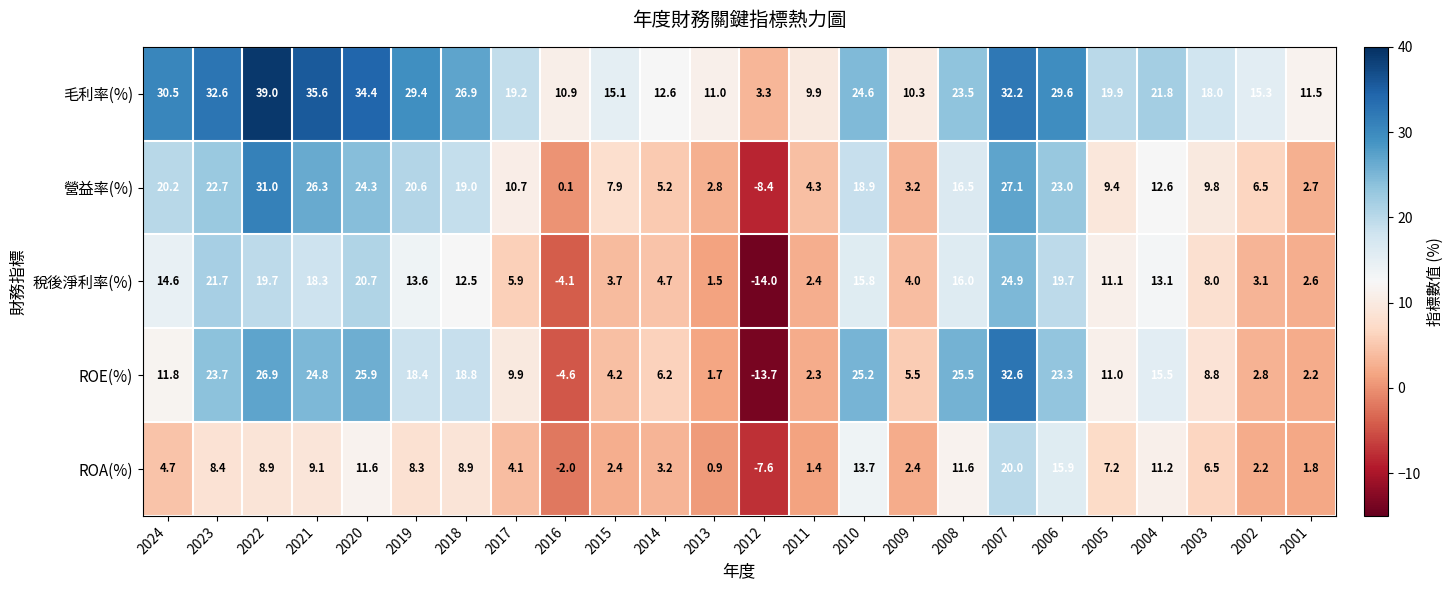

Count the number of data series in this chart.

5